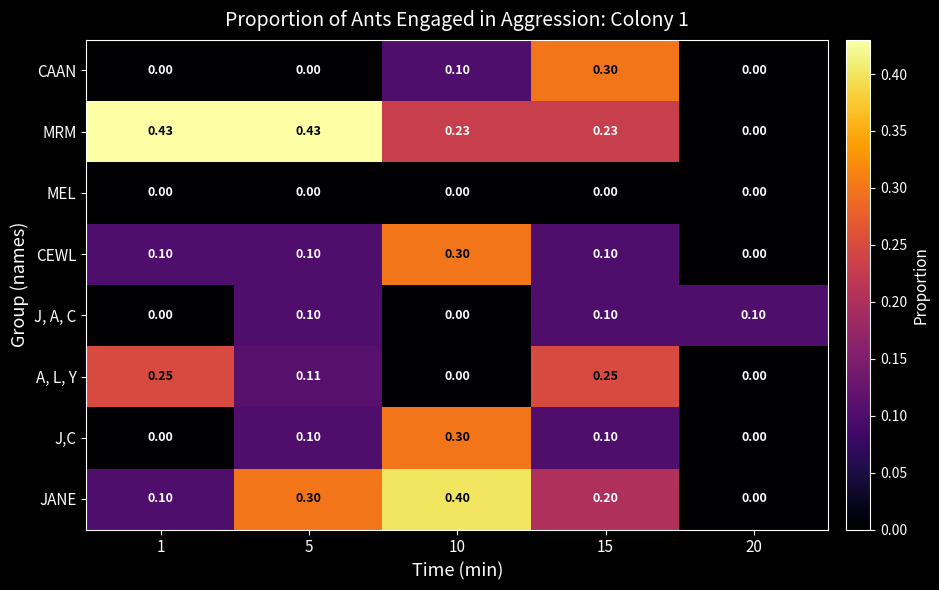

Which series has the largest range (max minus min)?

MRM